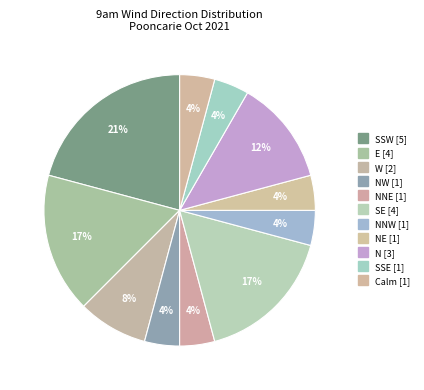

How many slices are in this pie chart?

11